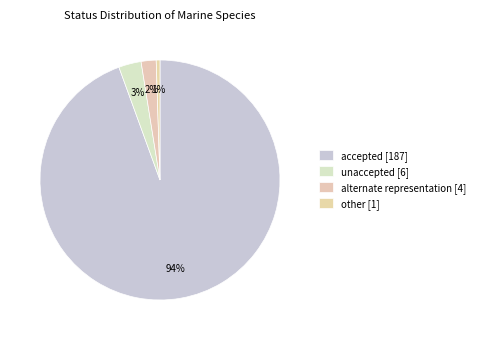

Which has a higher value, accepted or unaccepted?

accepted